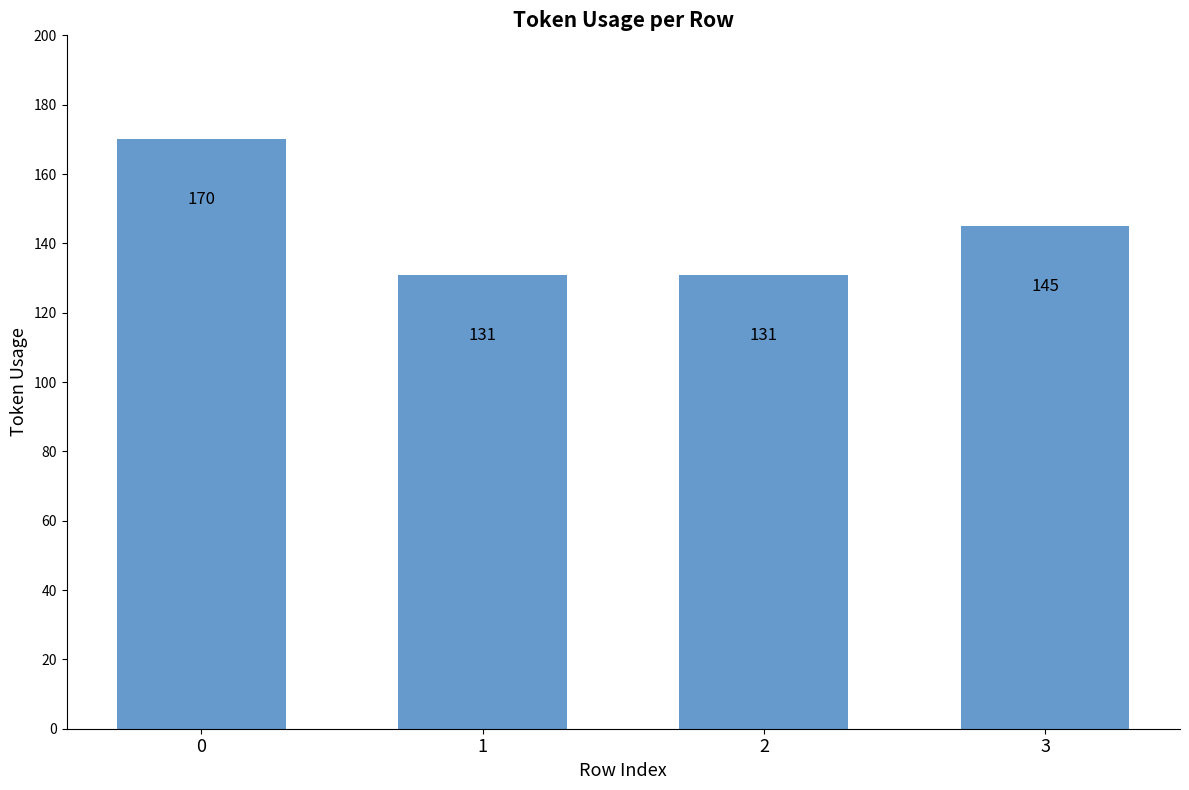

True or false: the data shows 170 at 0.

True